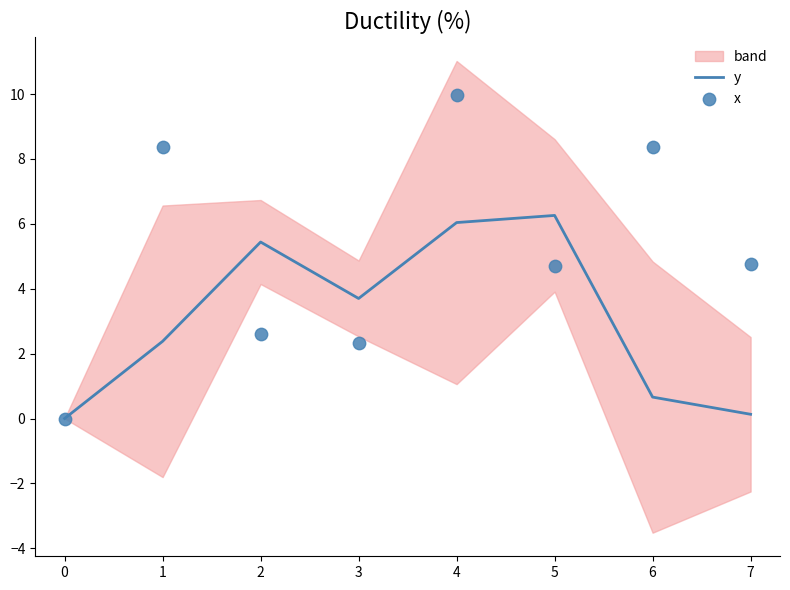

At how many categories does at least one series exceed 9?

1